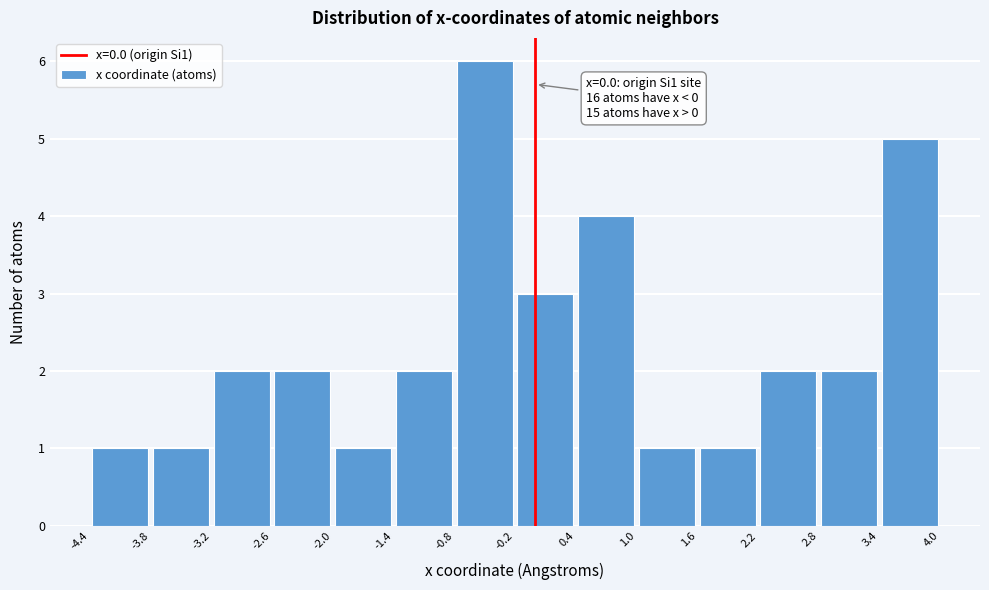

Which range on the x-axis has the tallest bar?

-0.8 to -0.2